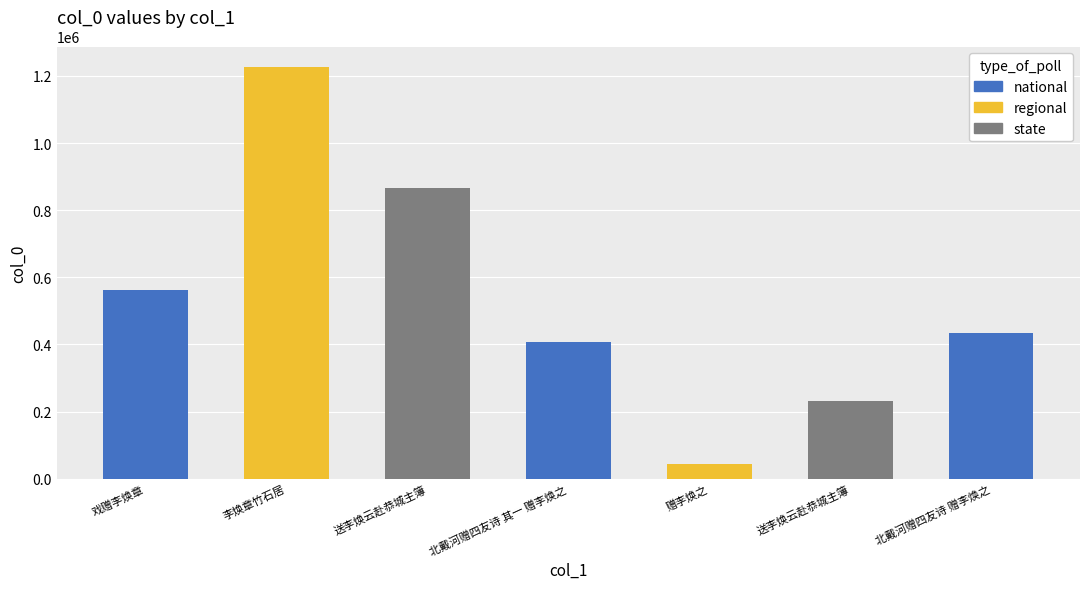

What is the approximate value at 戏赠李焕章, to the nearest 50?

561900